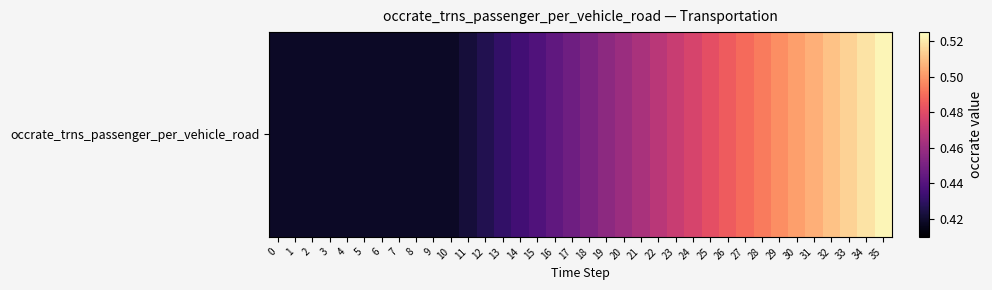

Between 5 and 27, which is larger?

27